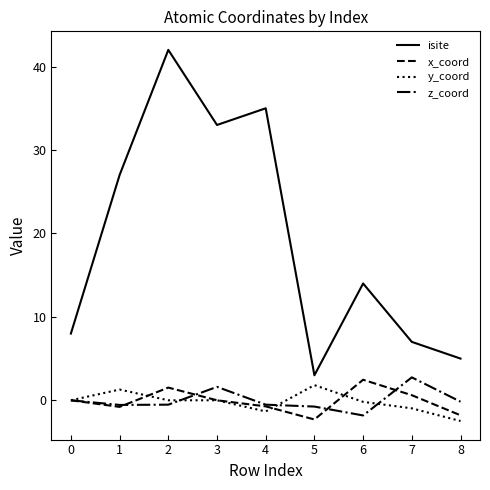

What is the minimum value shown in the chart?

-2.5